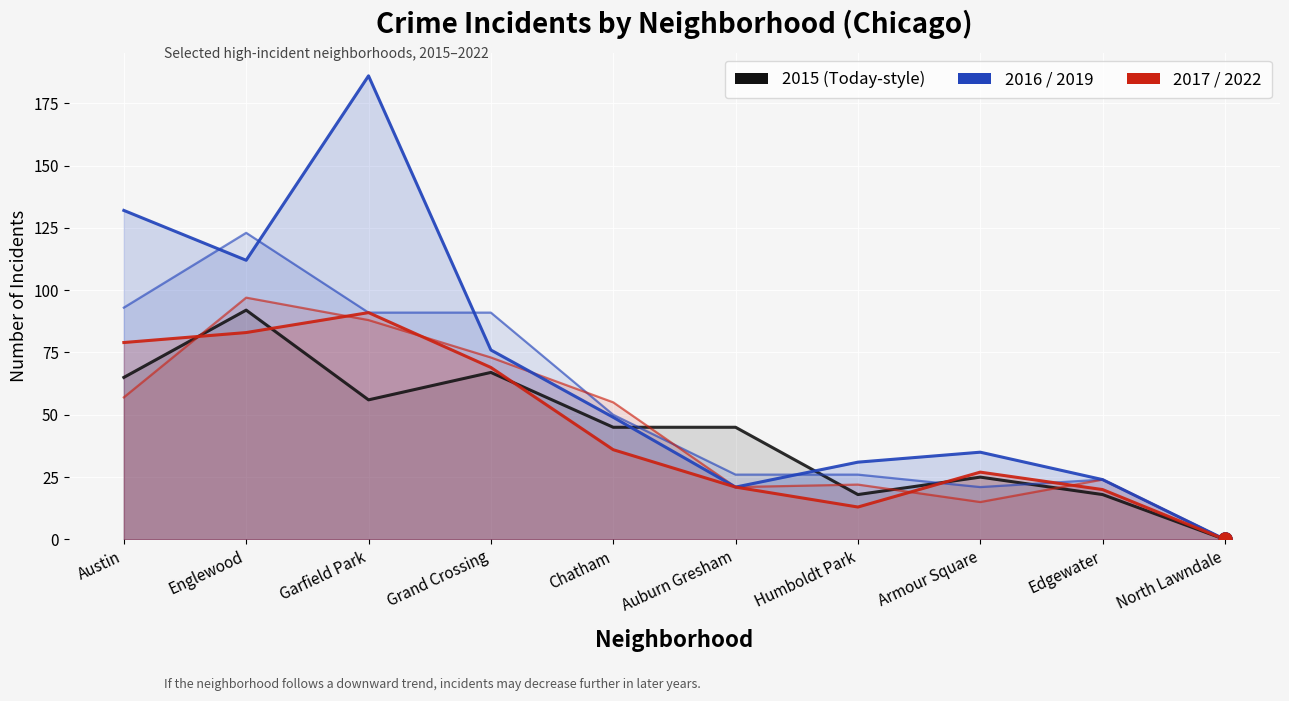

Which series reaches the maximum Y coordinate?

2019